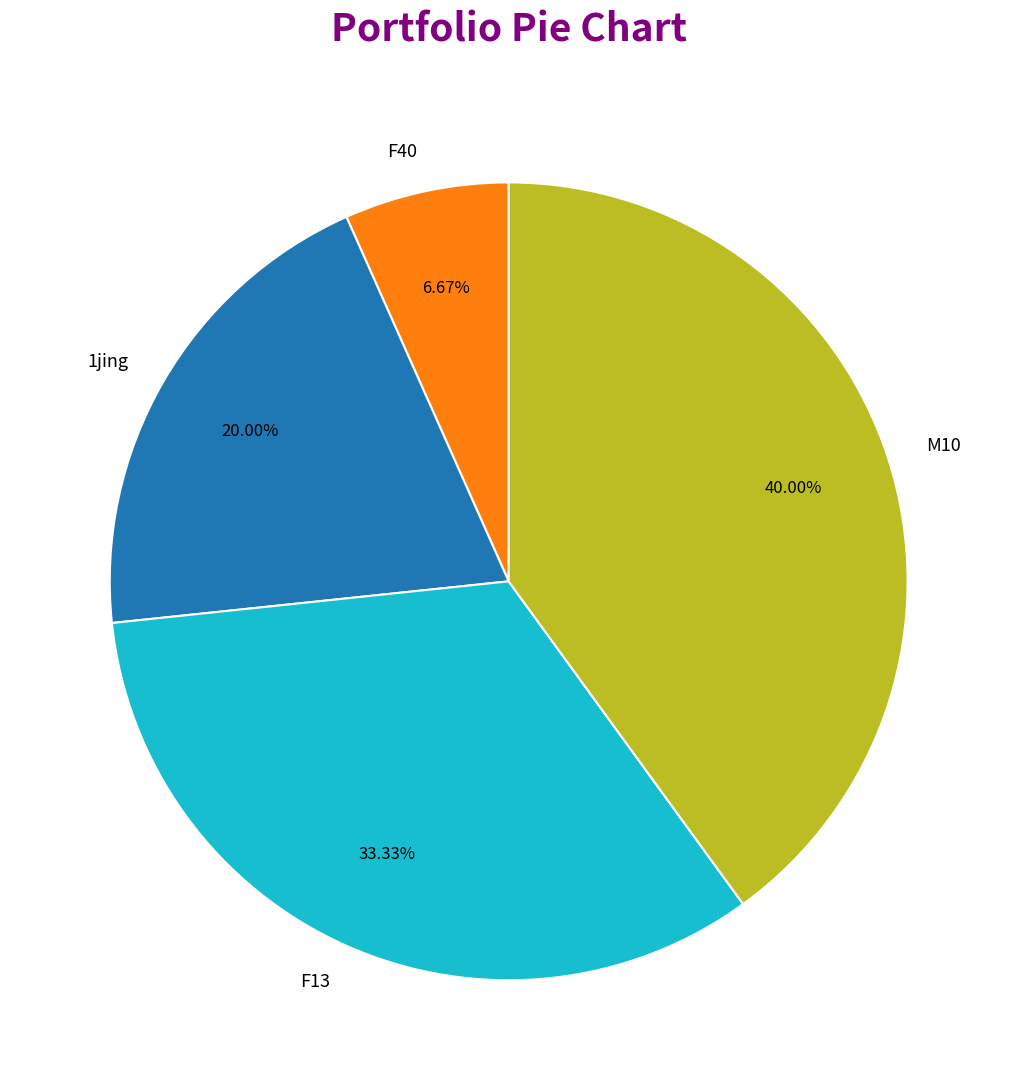

Does M10 represent more than half of the total?

No